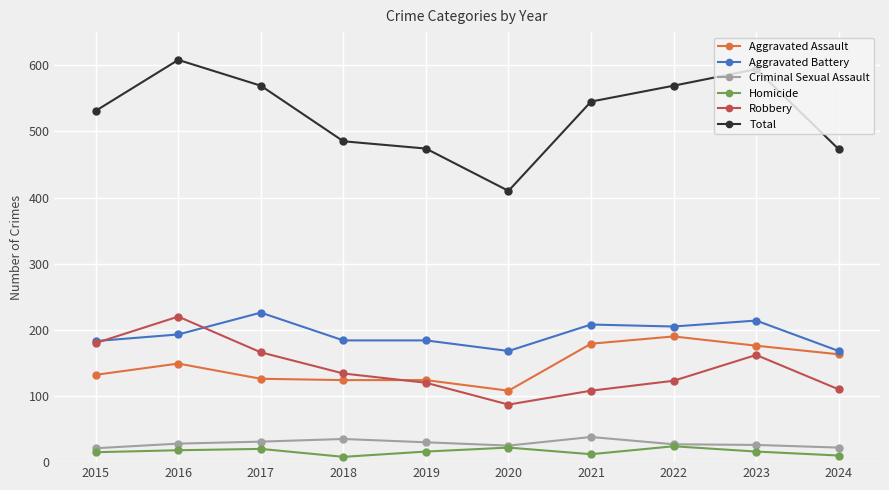

Which label corresponds to the largest value in the chart?

2016